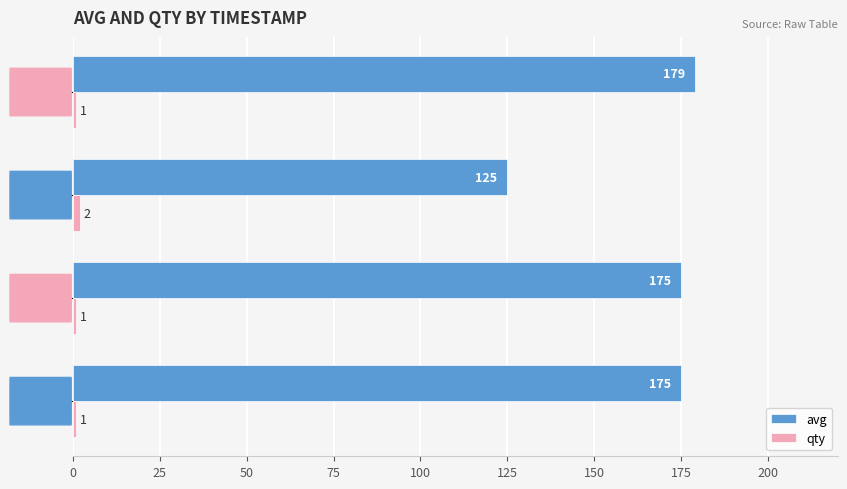

Which series has the widest spread of values?

avg